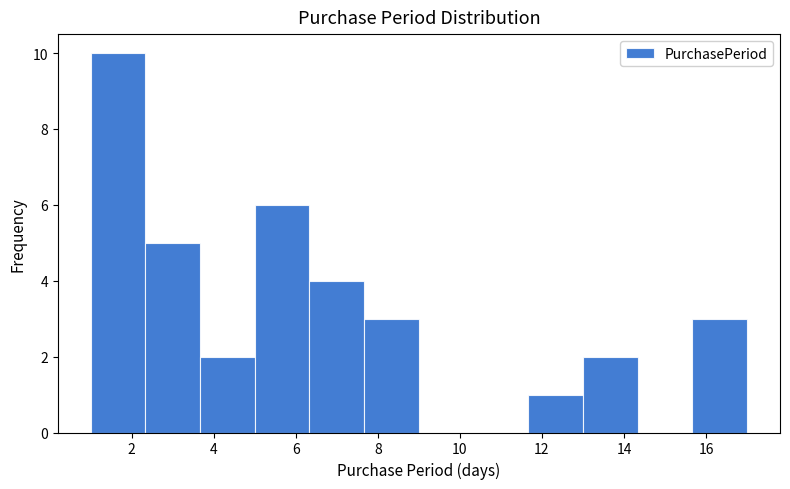

How tall is the bar that spans 5.0 to 6.4 on the x-axis? Neither the bar edges nor the heights are printed on the chart, so give them approximately, as read against the axes.

6